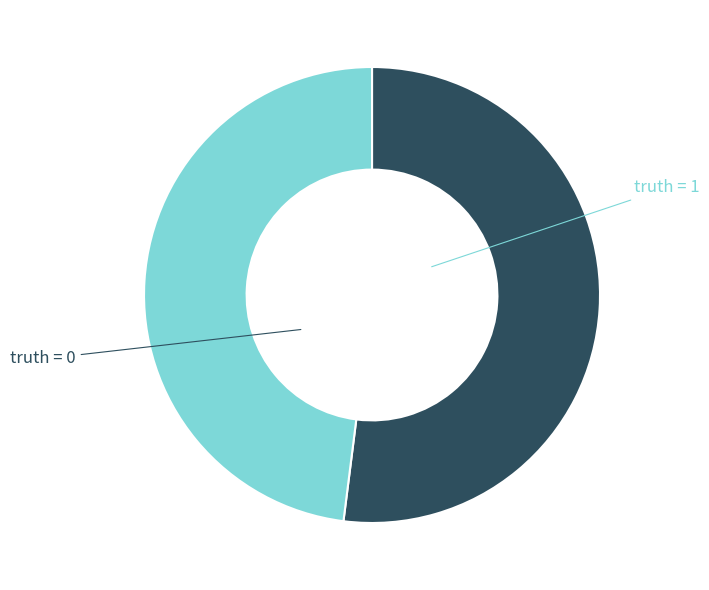

Does any single category account for the majority?

Yes